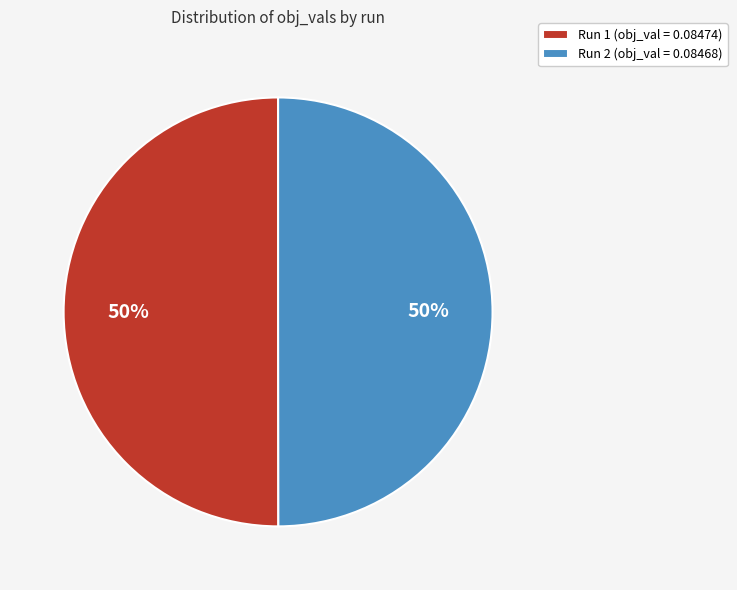

Is the sum of Run 2 (obj_val = 0.08468) and Run 1 (obj_val = 0.08474) greater than half?

Yes